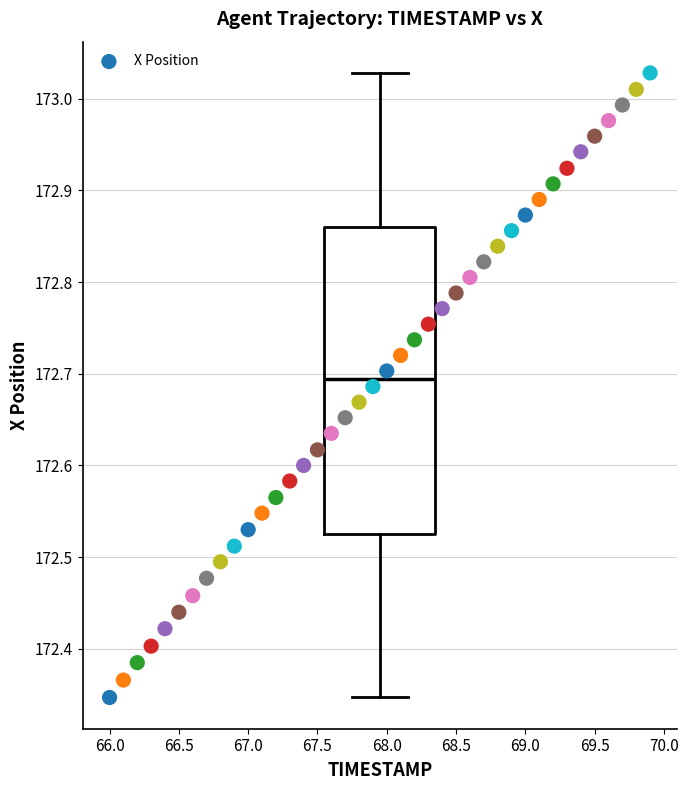

What is the range of Y values (max minus min)?

0.7